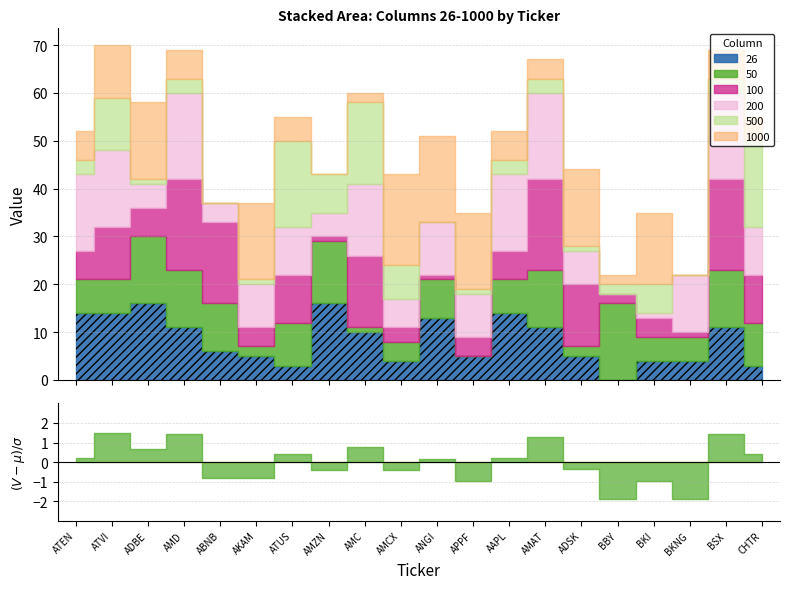

What position from the right is AMAT?

7